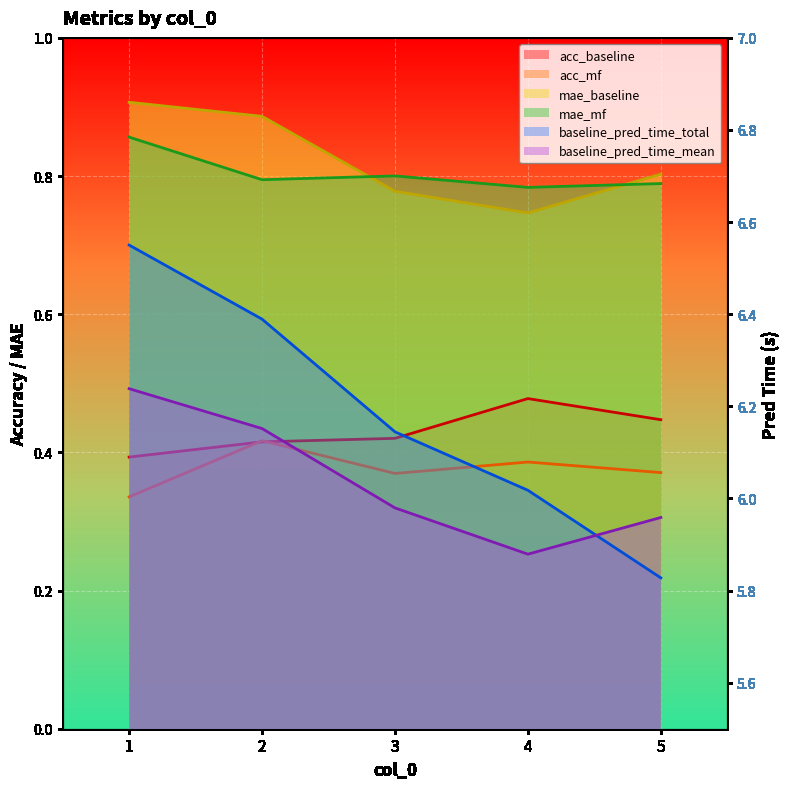

True or false: acc_mf and baseline_pred_time_total intersect in this chart.

False